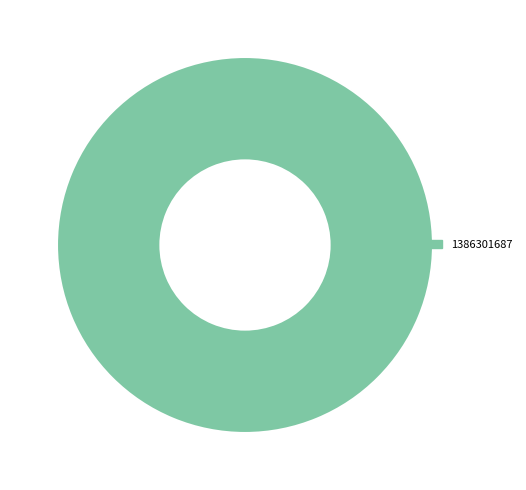

Rank the categories by value from highest to lowest.

1386301687